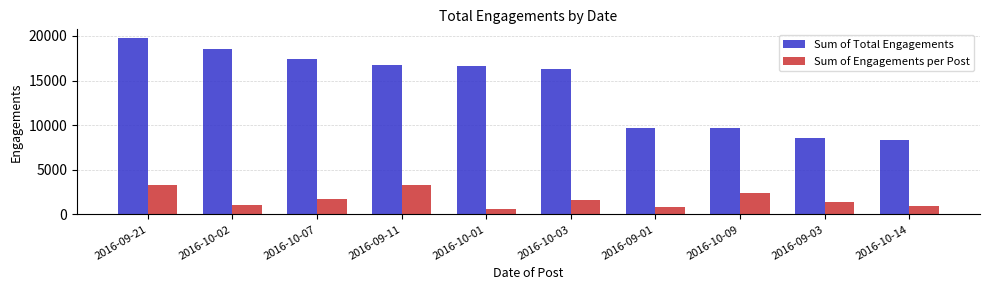

Does the chart contain stacked bars?

No